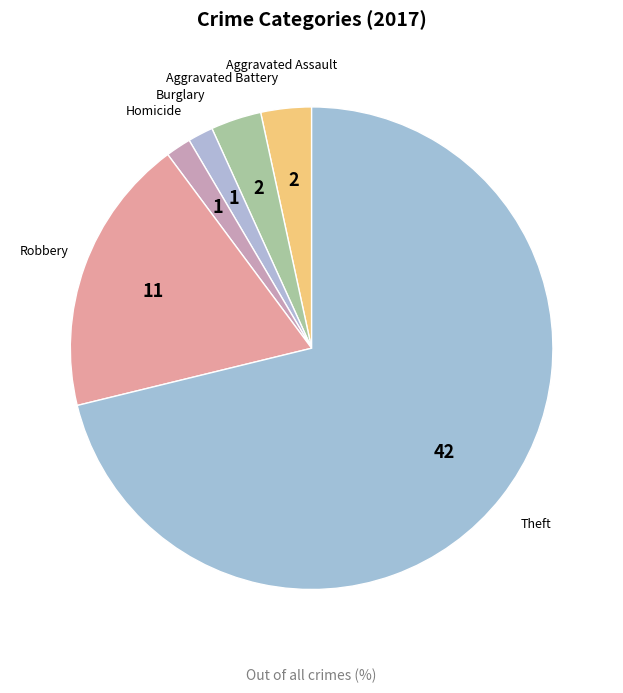

How many slices are in this pie chart?

6